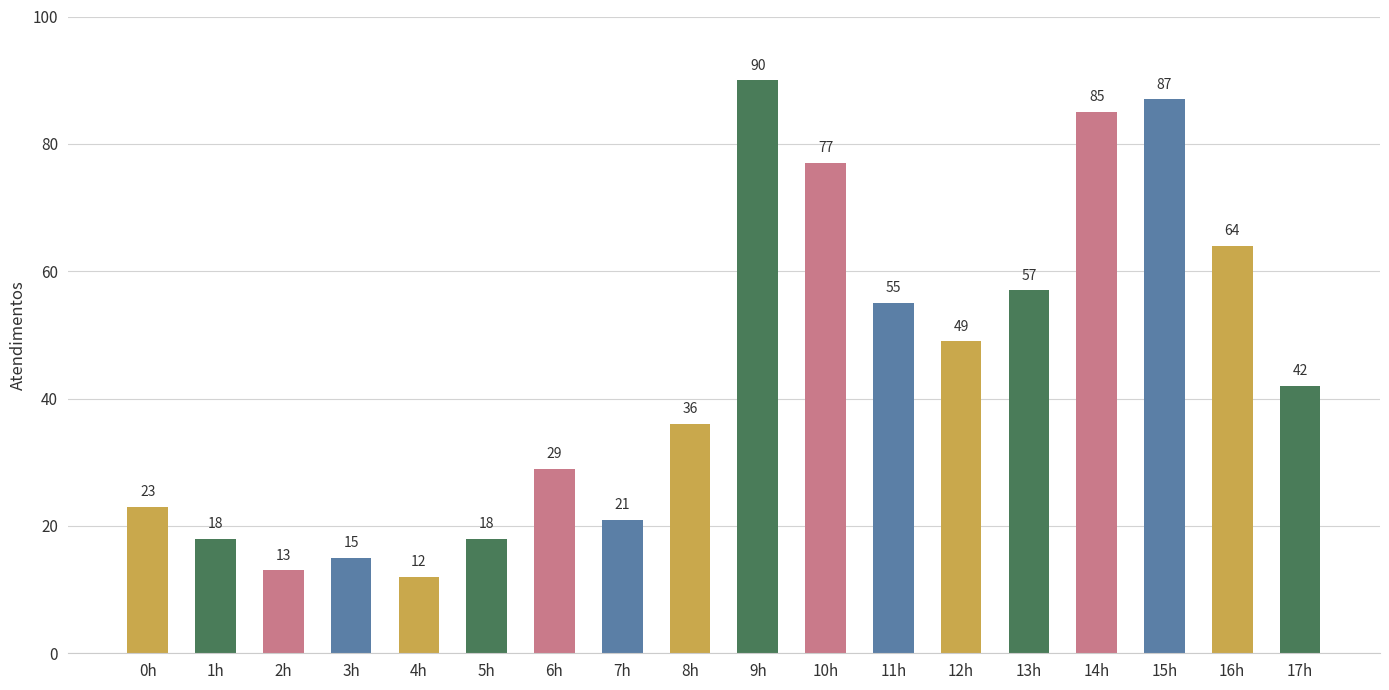

Reading right to left, what are all the values shown in this chart?

17h=42	16h=64	15h=87	14h=85	13h=57	12h=49	11h=55	10h=77	9h=90	8h=36	7h=21	6h=29	5h=18	4h=12	3h=15	2h=13	1h=18	0h=23